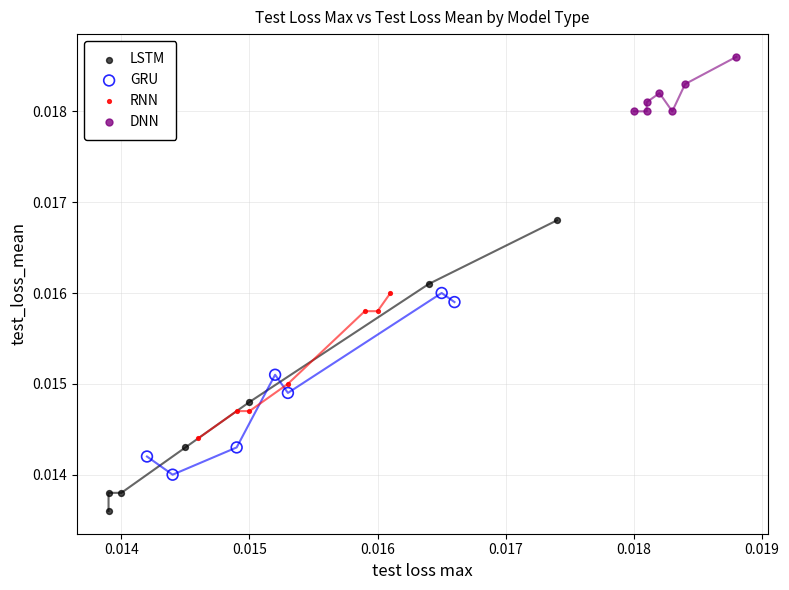

Which series has the largest Y range (max minus min)?

LSTM